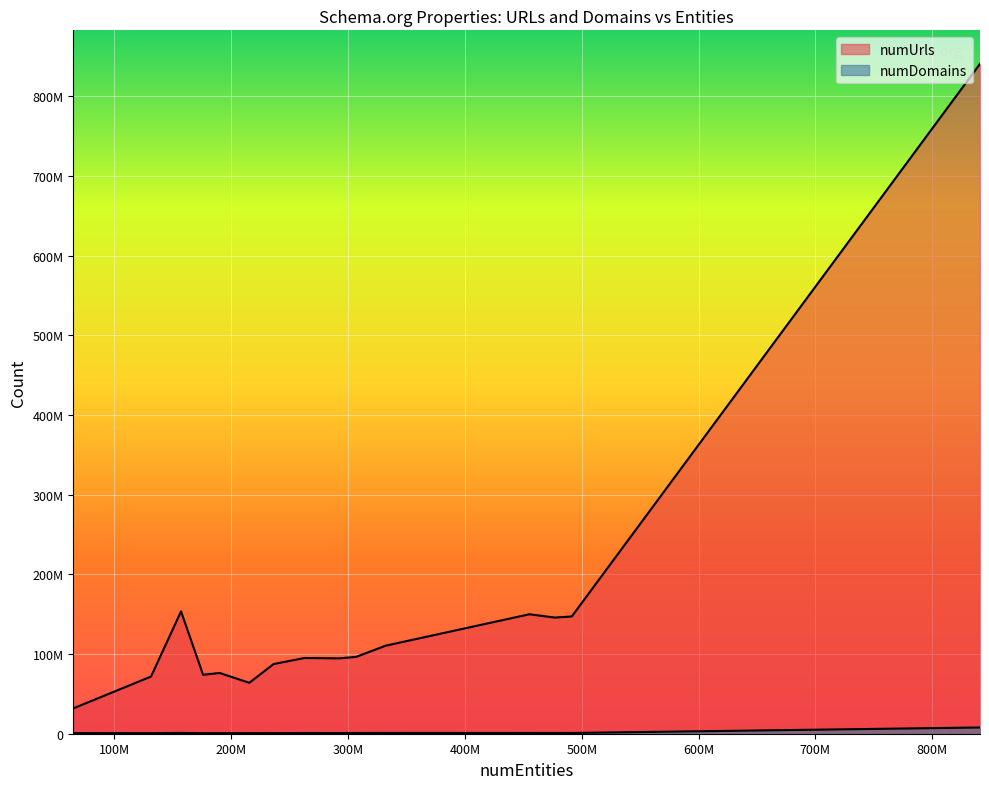

What are all the series names shown in the legend?

numUrls, numDomains